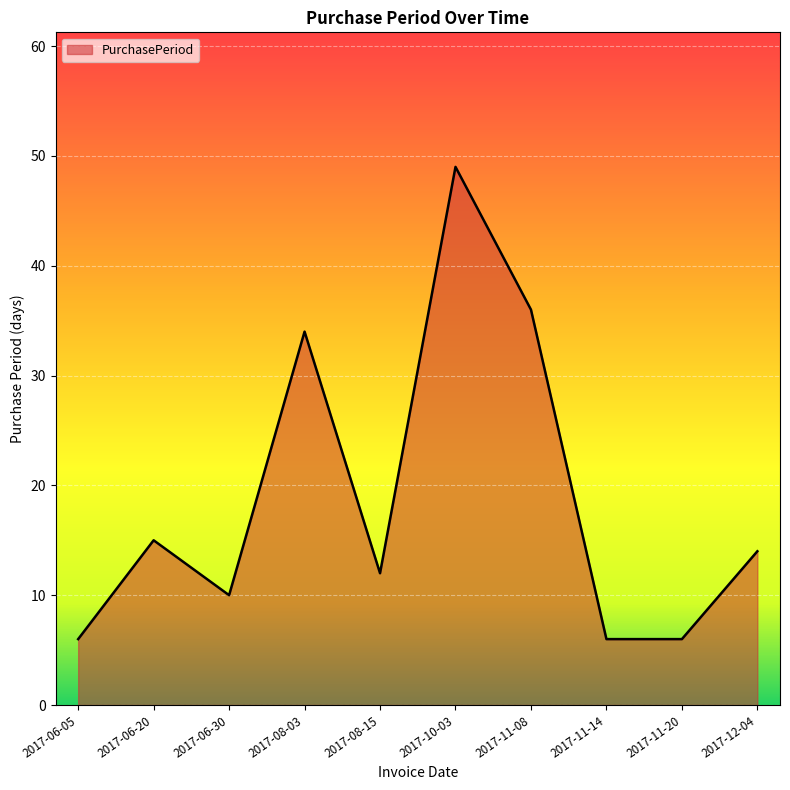

How many lines are shown in the chart?

1